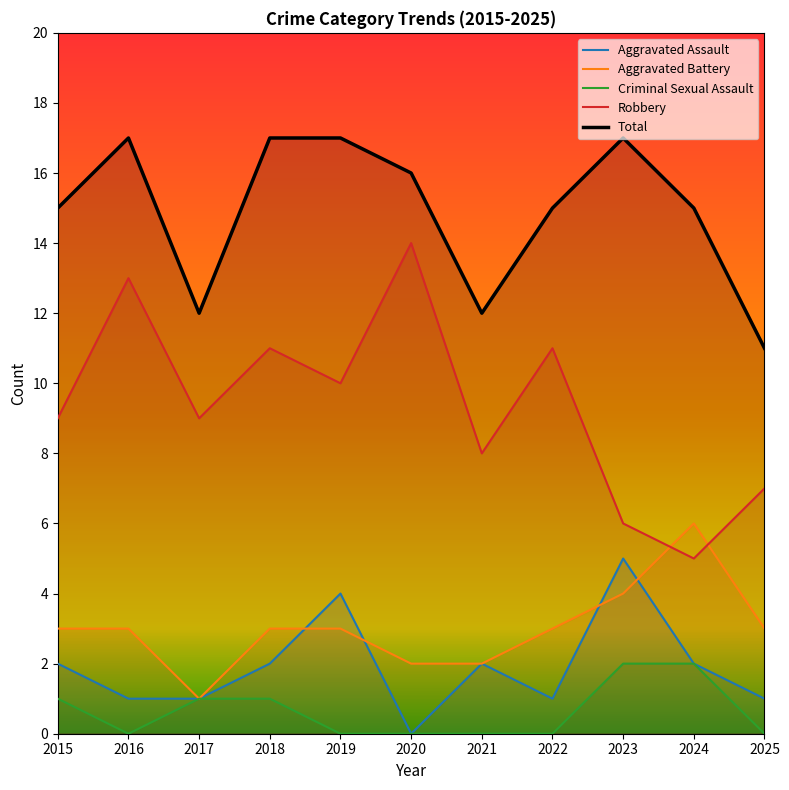

What are all the series names shown in the legend?

Aggravated Assault, Aggravated Battery, Criminal Sexual Assault, Robbery, Total